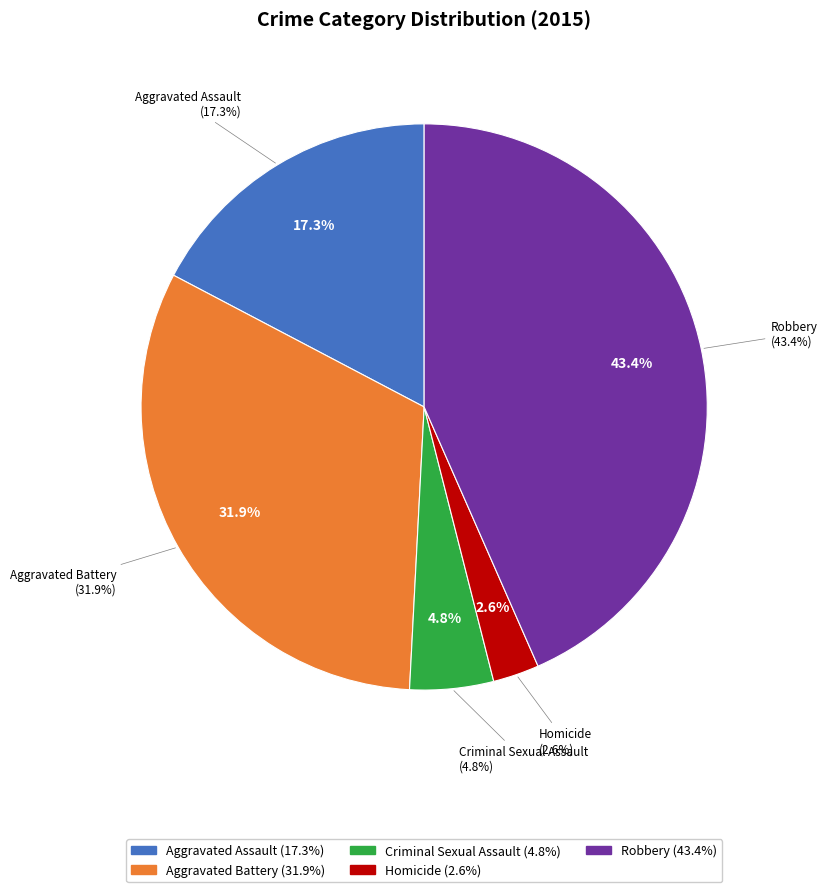

Is it true that Homicide is 1% of the pie?

False